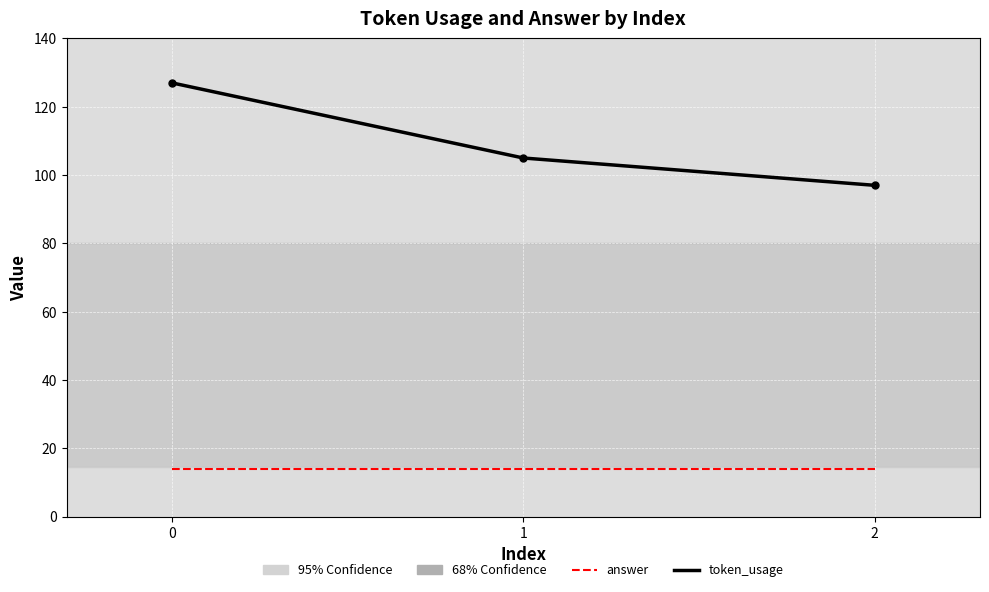

Which series has the largest total across all categories?

token_usage